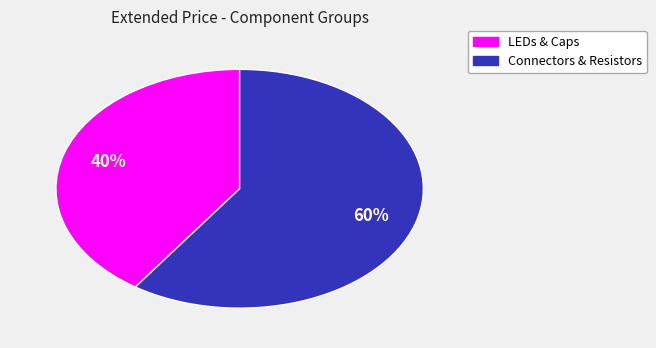

To the nearest percent, what is the average slice percentage?

50%